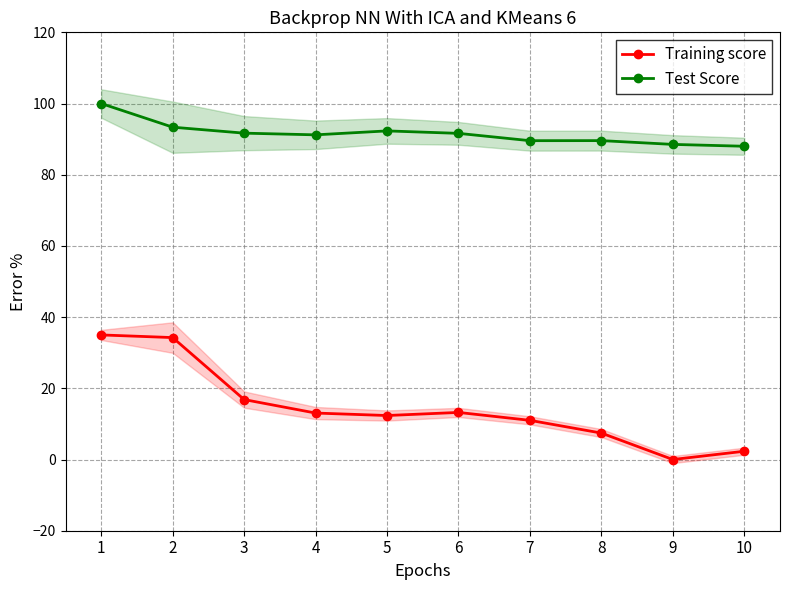

How many categories are shown in the chart?

10